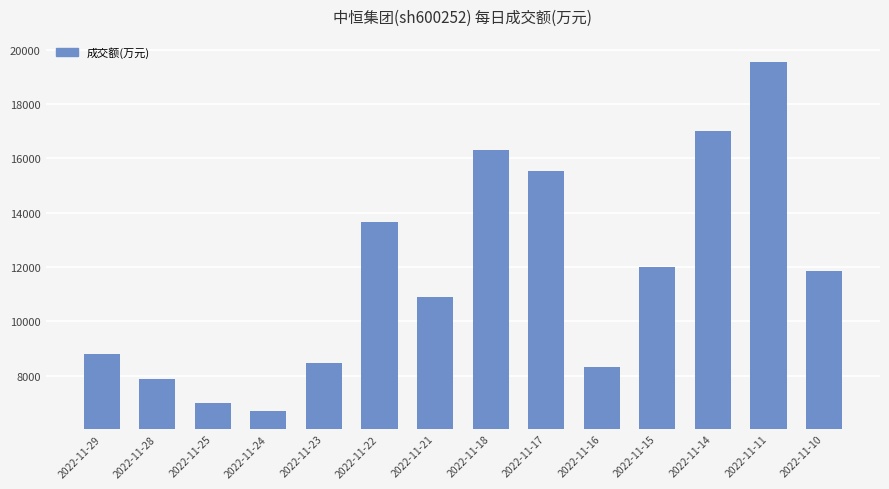

Are the bars horizontal?

No